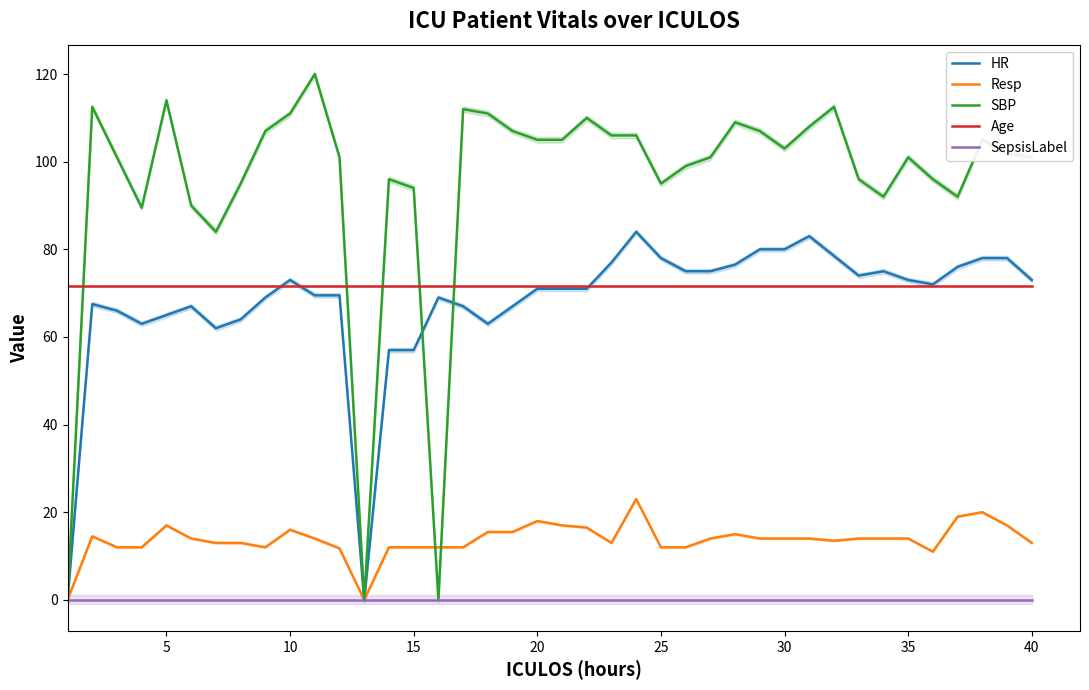

True or false: Resp and Age intersect in this chart.

False